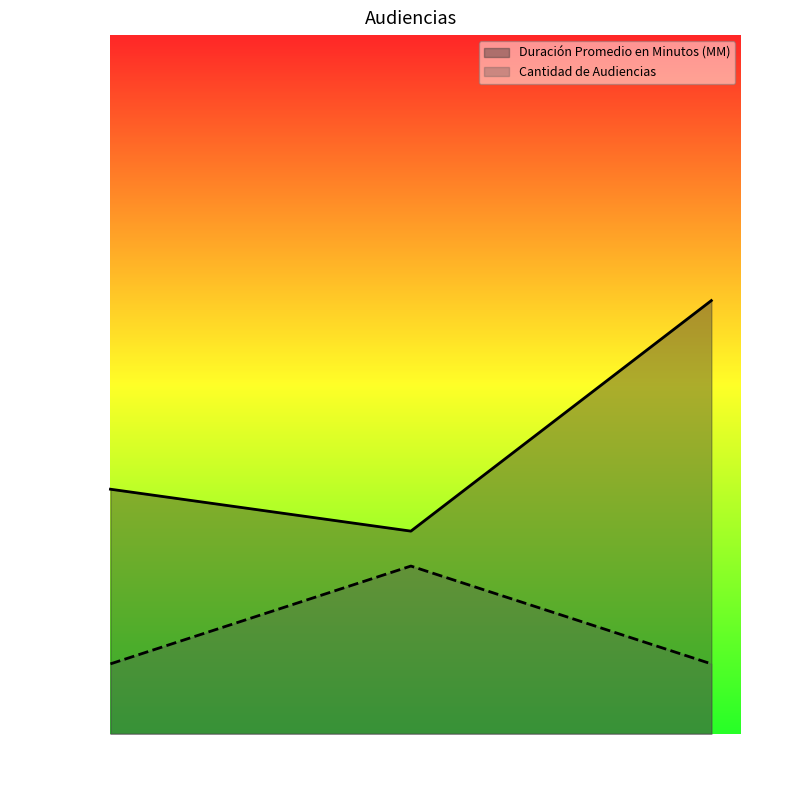

The Cantidad de Audiencias series shows 10 at Audiencia De Juicio. True or false?

True